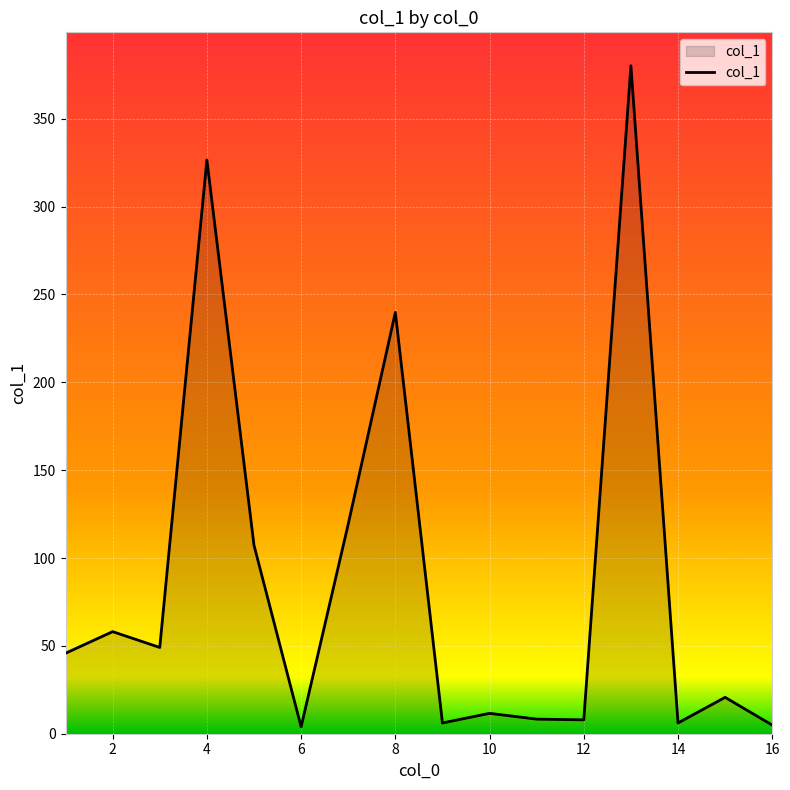

What is the difference between the maximum and minimum values?

376.3